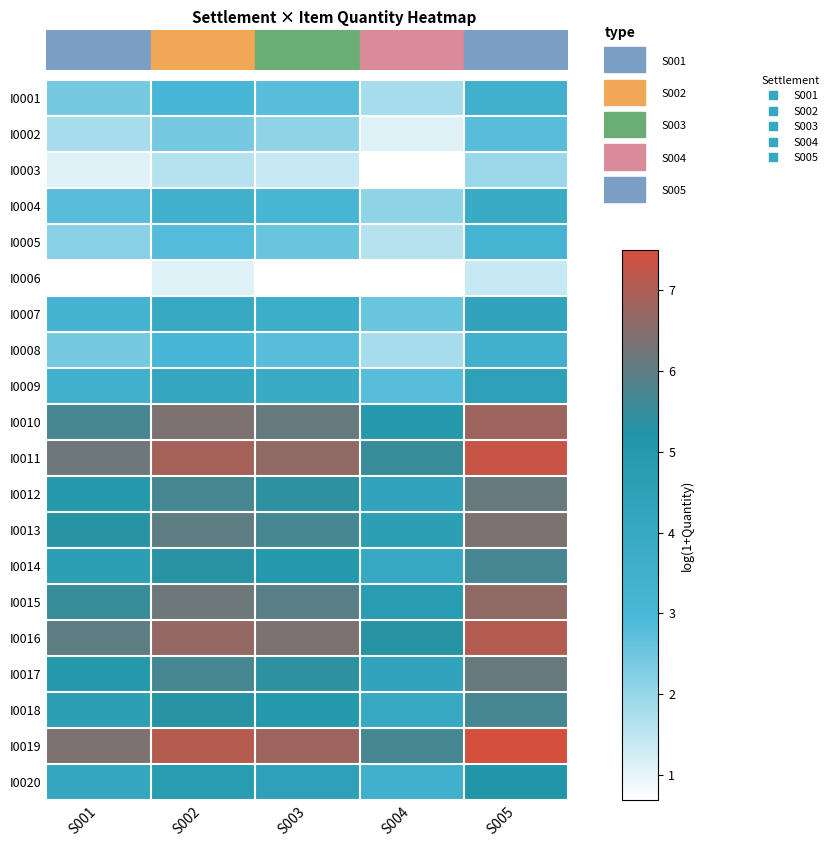

Count the number of data series in this chart.

20